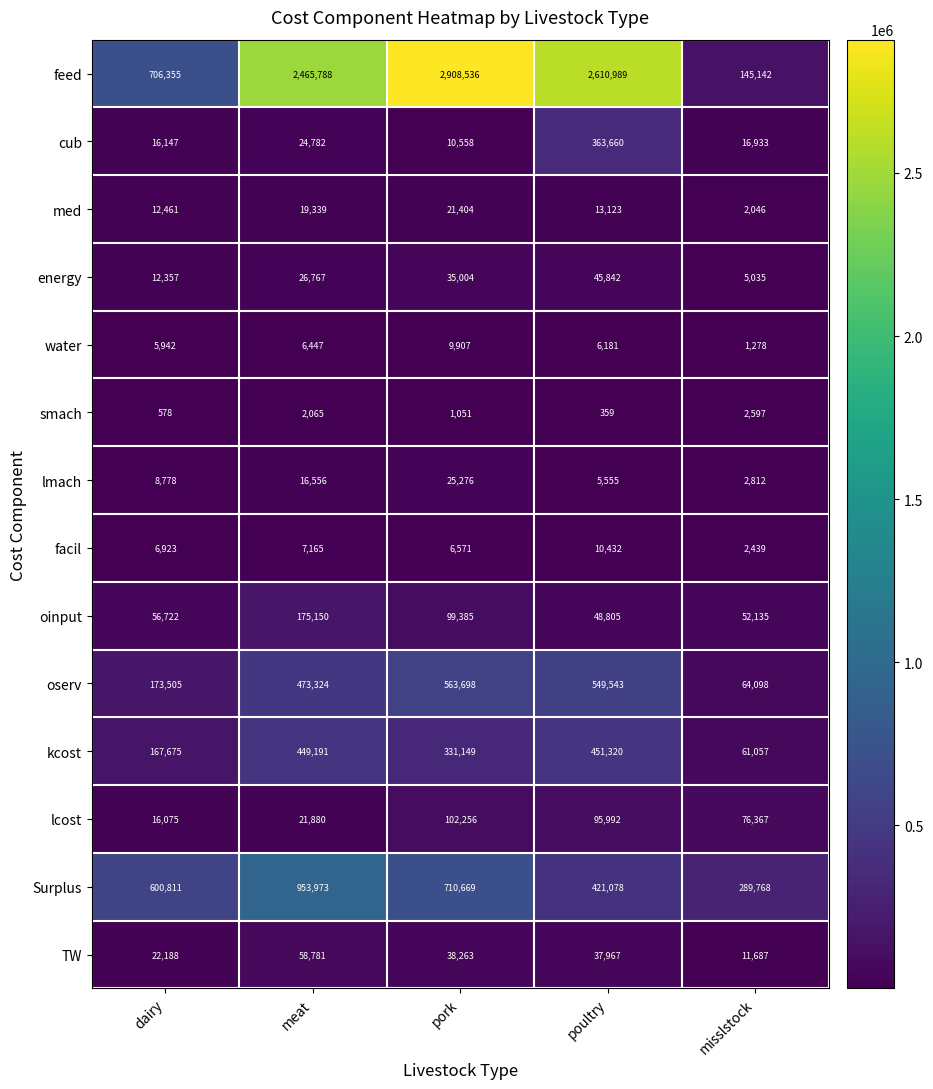

How many categories are shown in the chart?

5